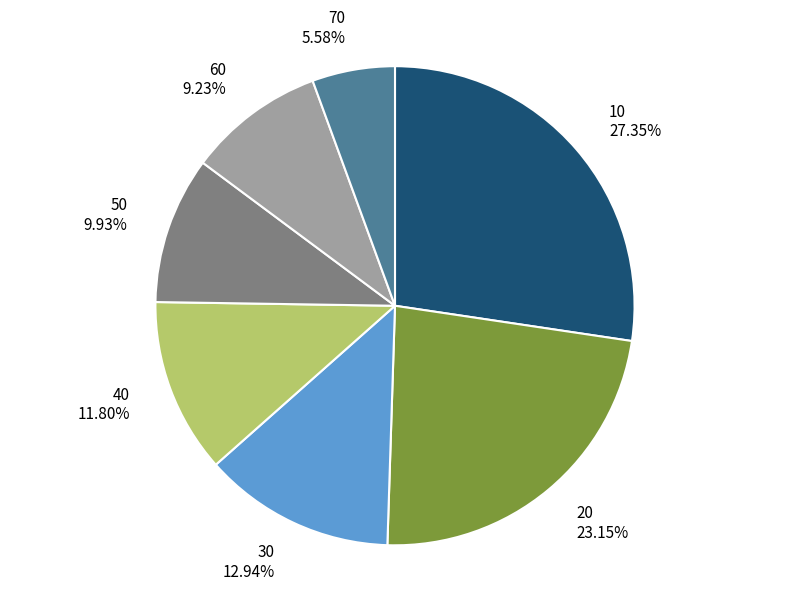

Which slice is the largest?

10